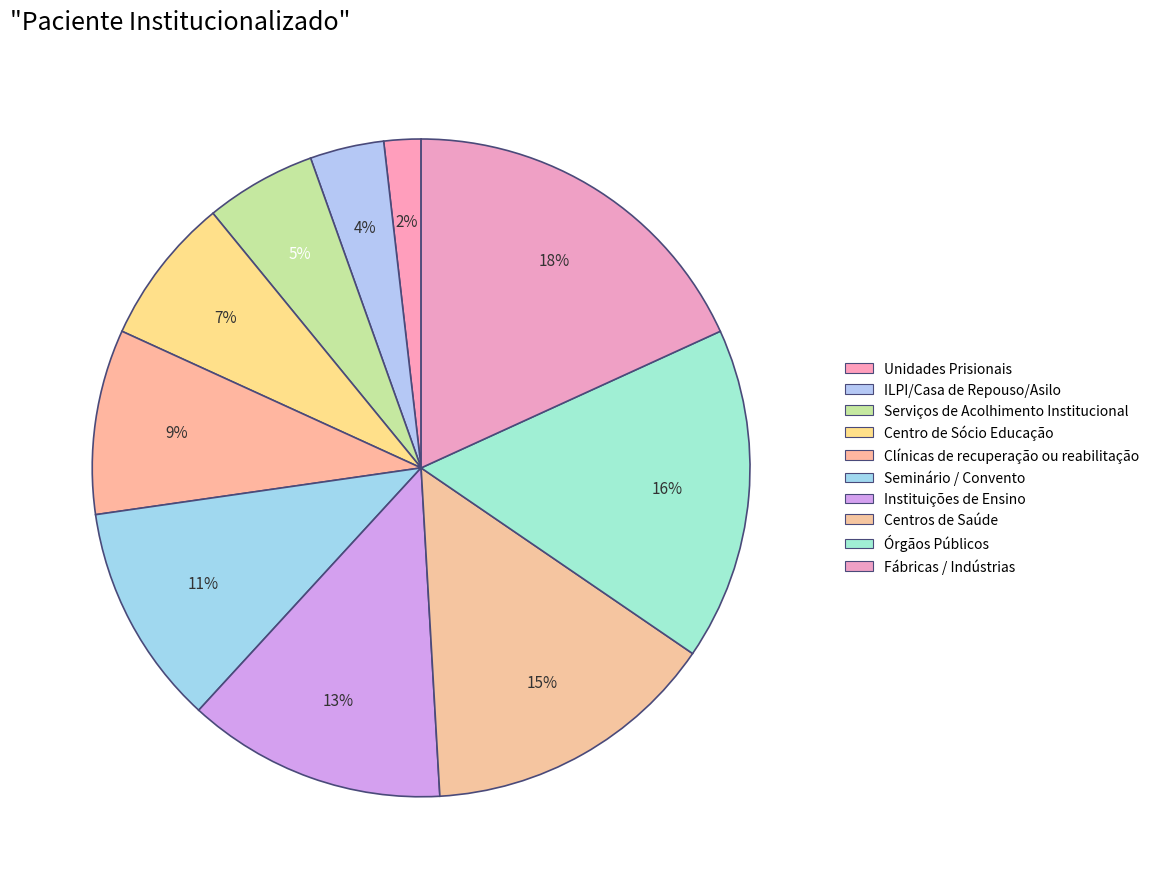

To the nearest percent, what is the combined percentage of Fábricas / Indústrias and Seminário / Convento?

29%